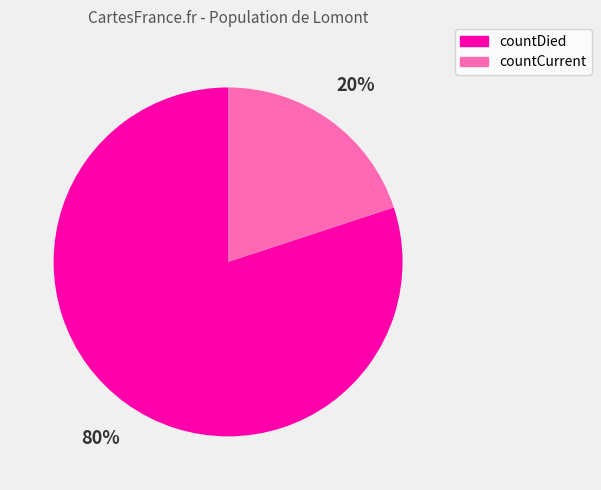

What percentage is the countDied slice, to the nearest percent?

80%